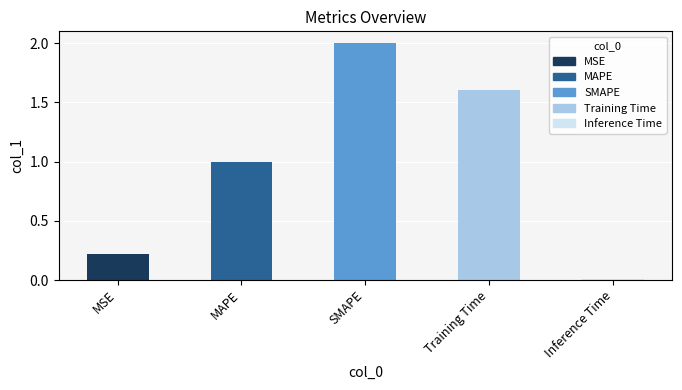

The value at Inference Time is 0.0. True or false?

True